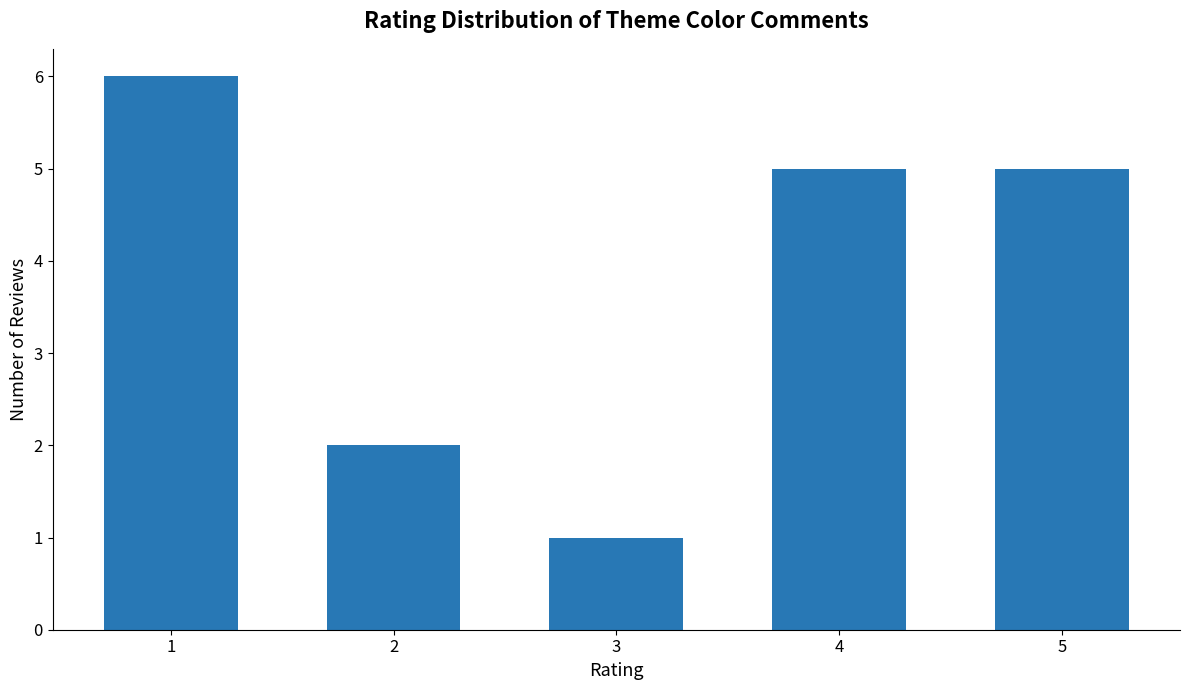

Is it true that the value at 2 is 3?

False